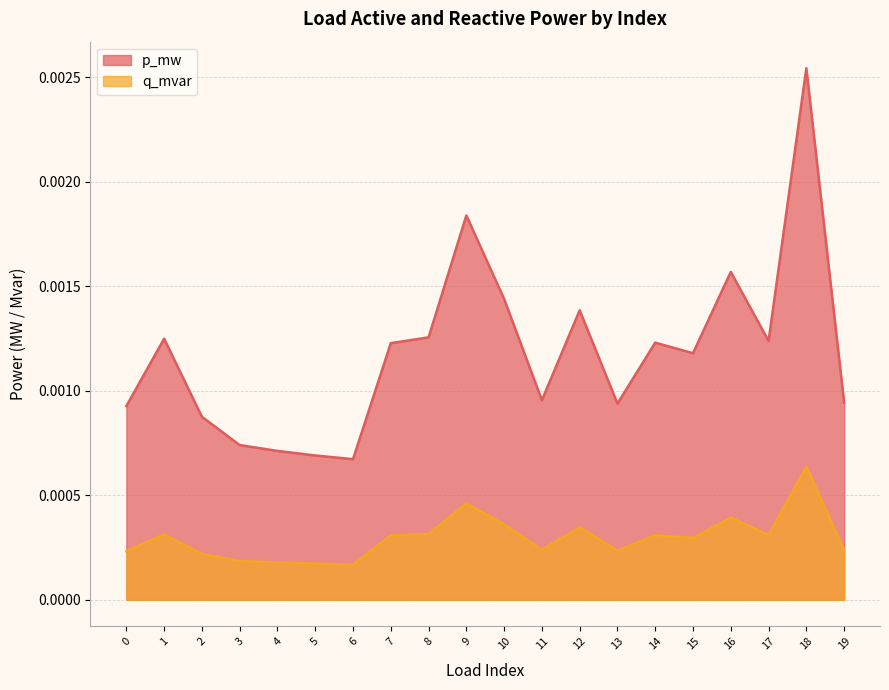

What are all the series names shown in the legend?

p_mw, q_mvar